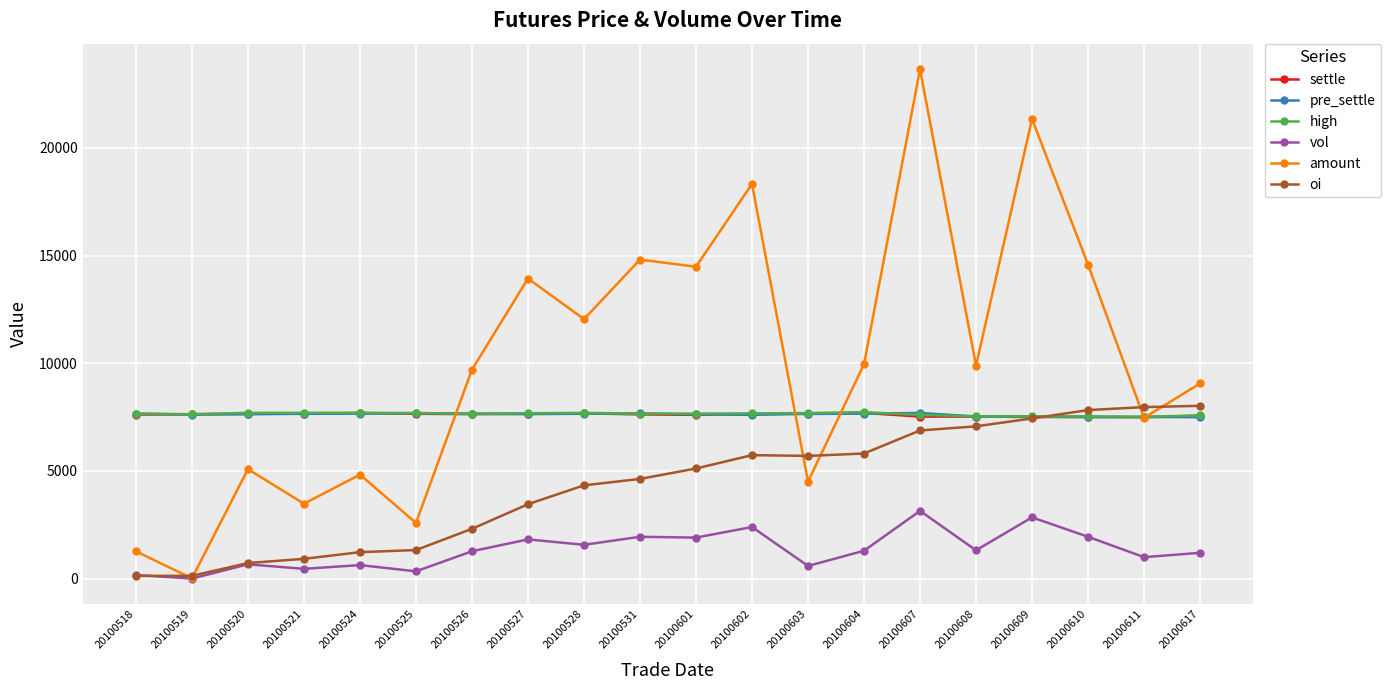

What are all the series names shown in the legend?

settle, pre_settle, high, vol, amount, oi